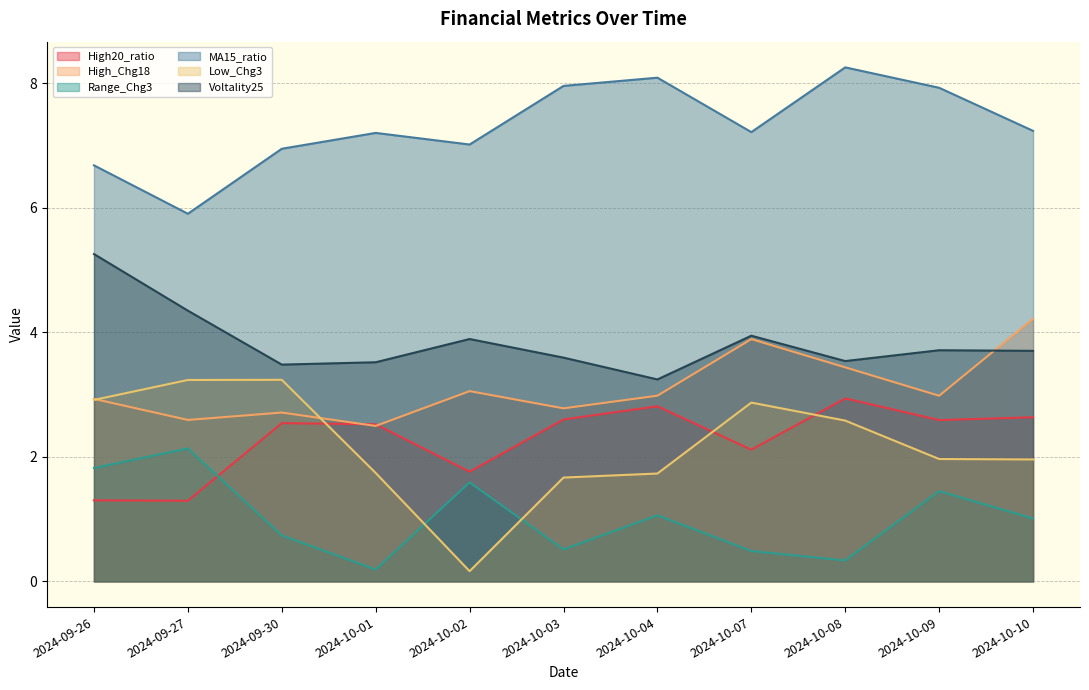

What is the total value across all series at 2024-10-07?

20.5